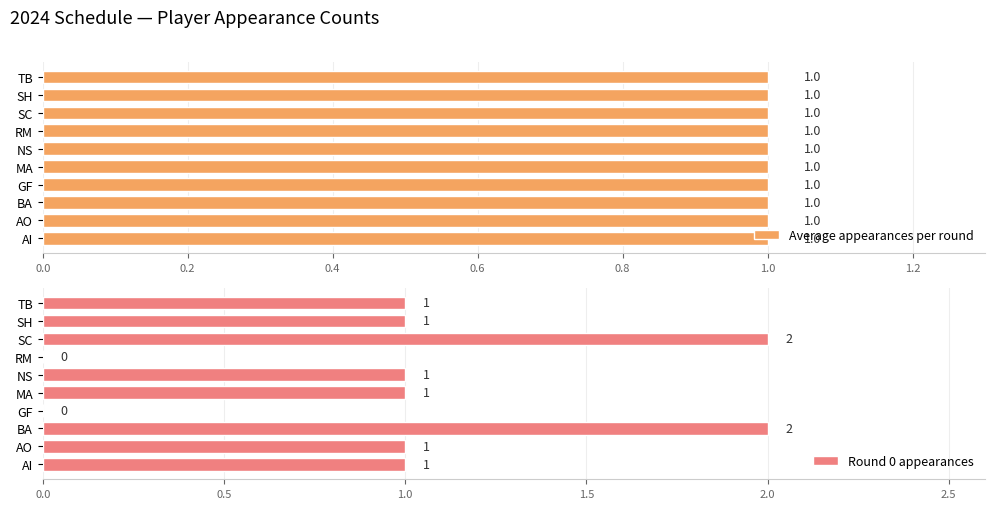

The Round 0 appearances series shows 2 at SC. True or false?

True